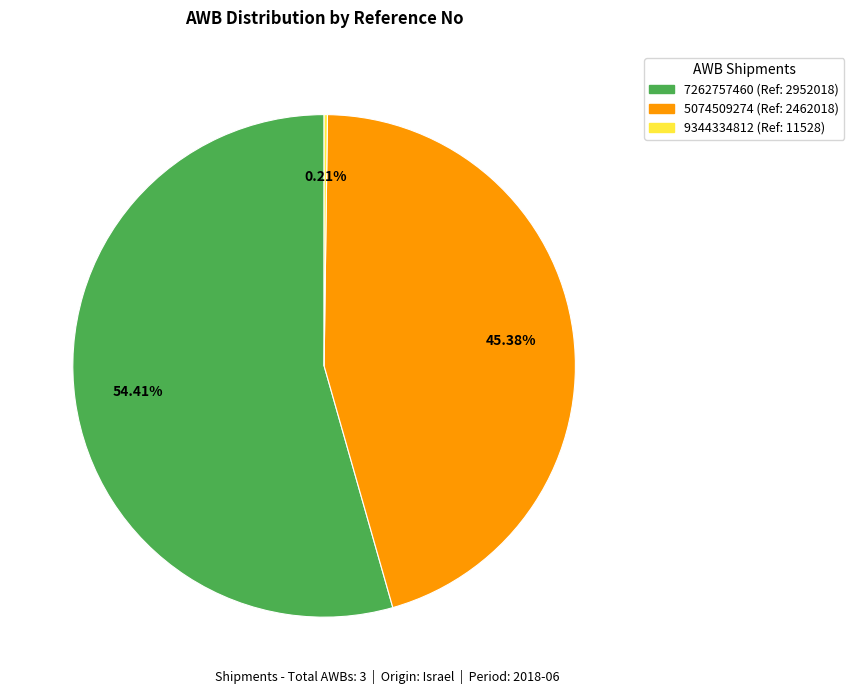

Is 7262757460 (Ref: 2952018) the majority of the pie?

Yes